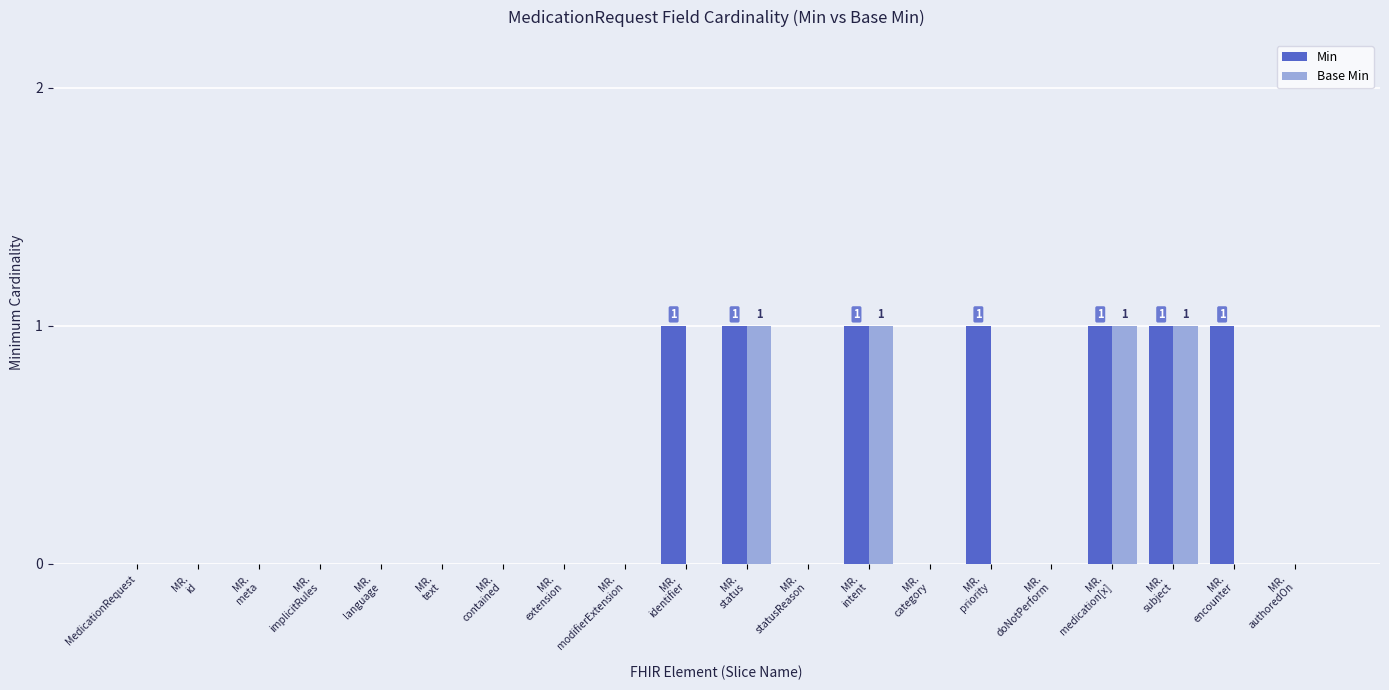

Which series changed the most between MR.
identifier and MR.
intent?

Base Min